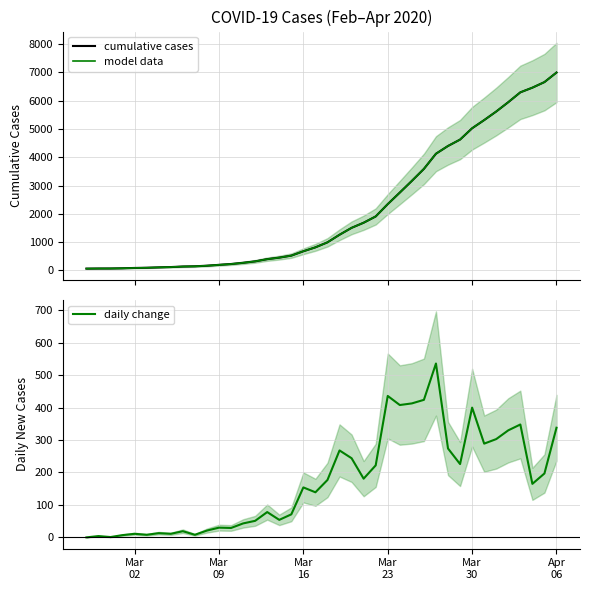

Count the number of data series in this chart.

3